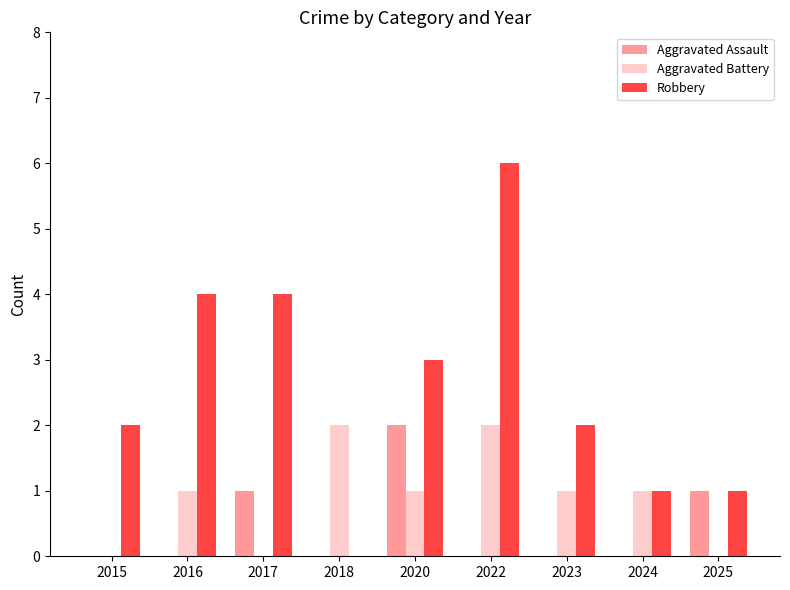

Is the value of Aggravated Assault at 2024 greater than the value of Robbery at 2023?

No